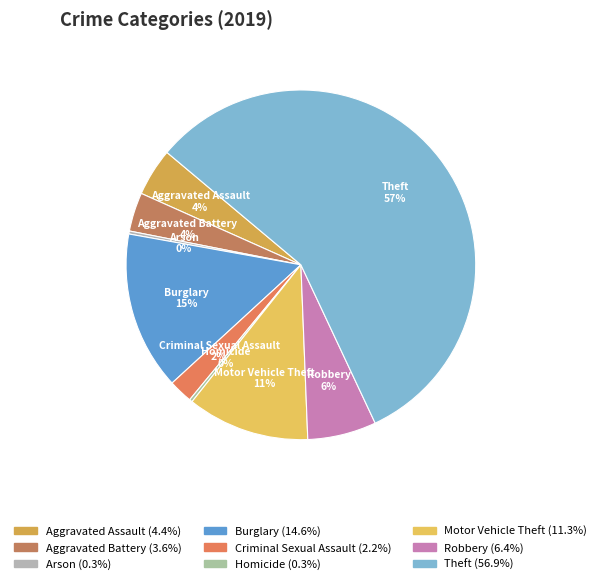

Which slice is the largest?

Theft